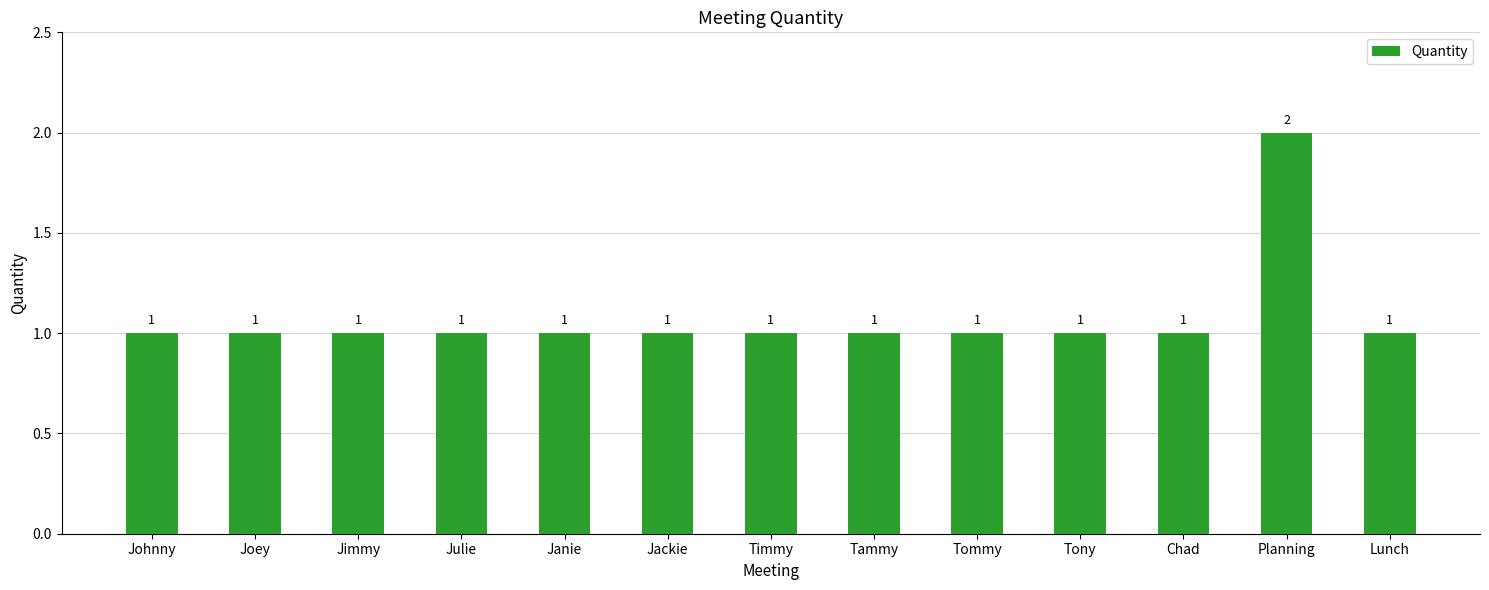

What is the value of the 8th bar from the left?

1